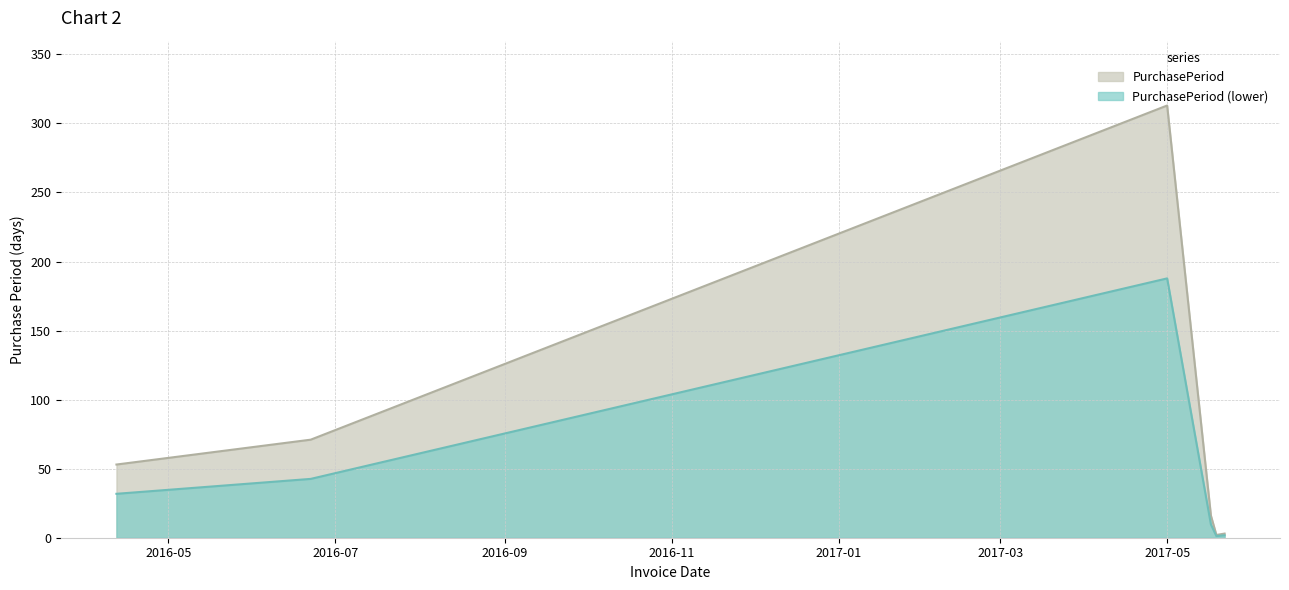

How many data points are above 53?

2